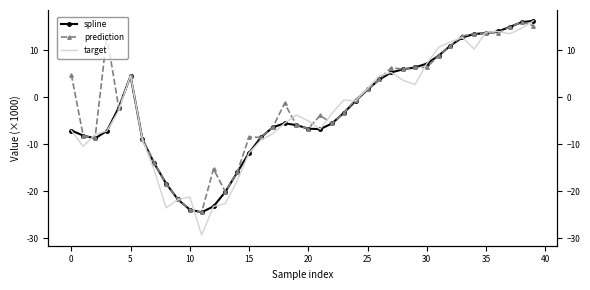

What is the sum of all spline values?

-108868.8